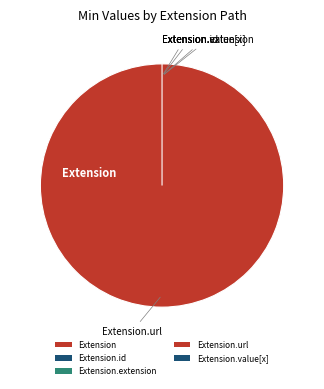

To the nearest percent, what is the average slice percentage?

20%